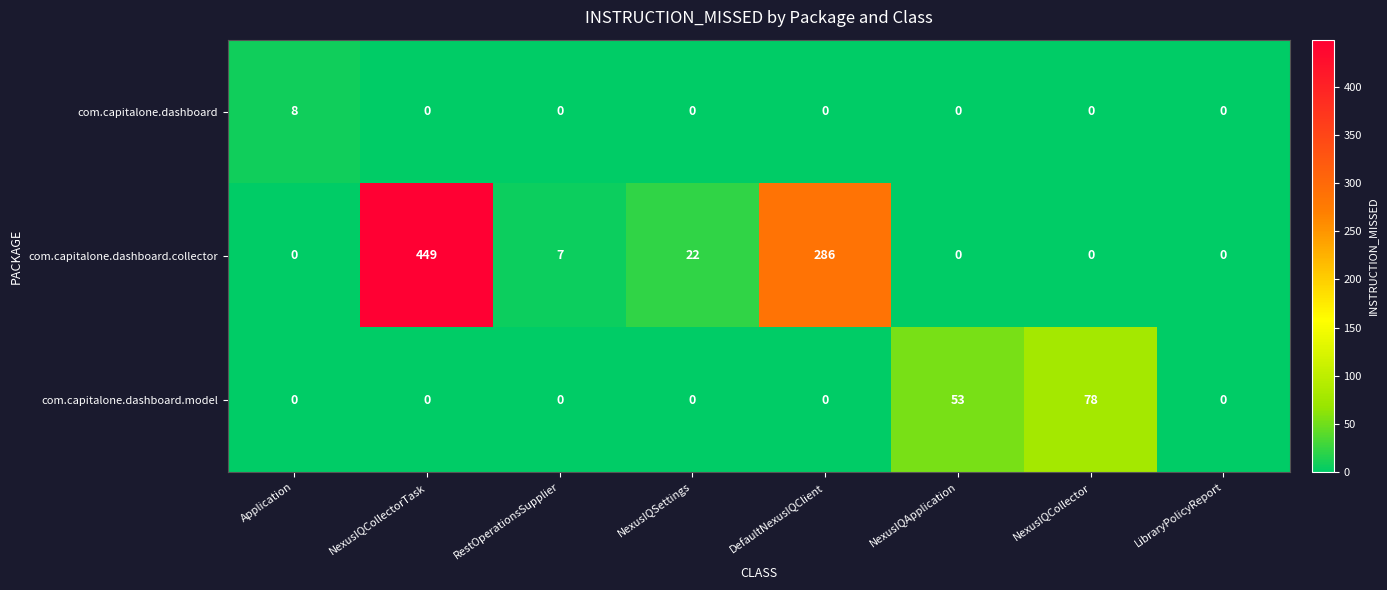

How many series are shown in this chart?

3